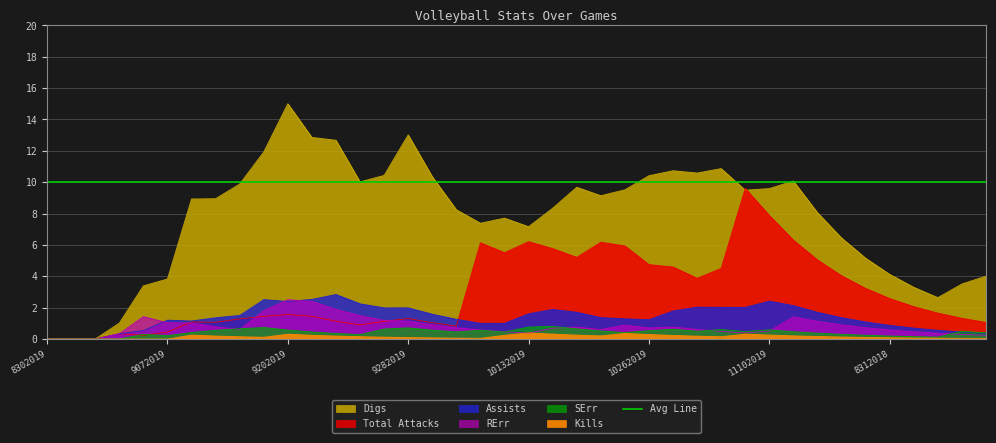

True or false: Kills has a value of 0.4 at 10132019.

True